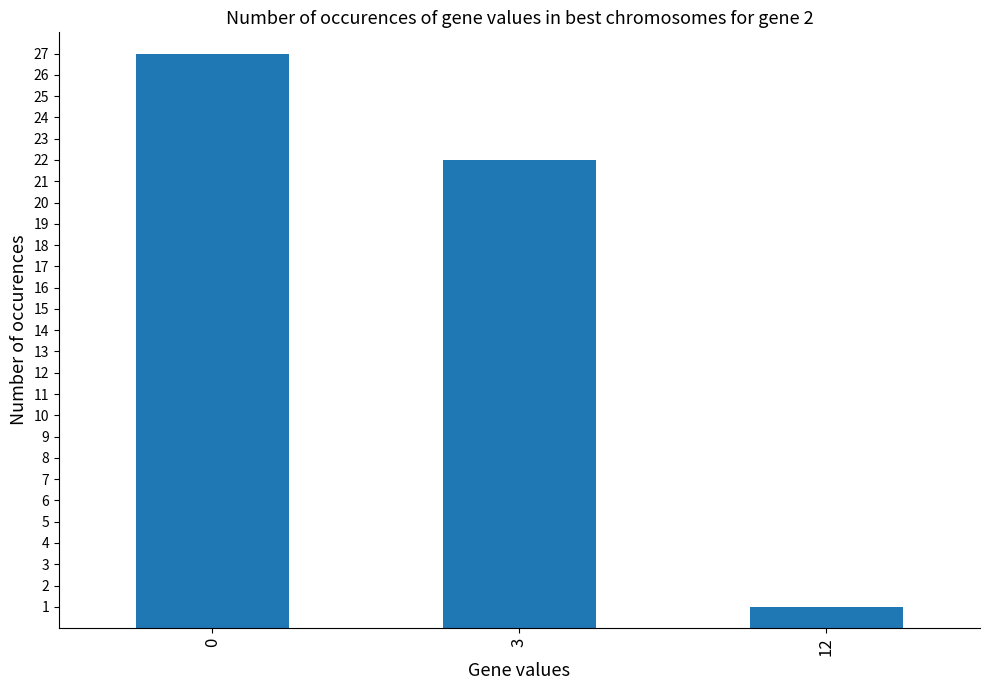

What is the value of the 2nd bar from the left?

22